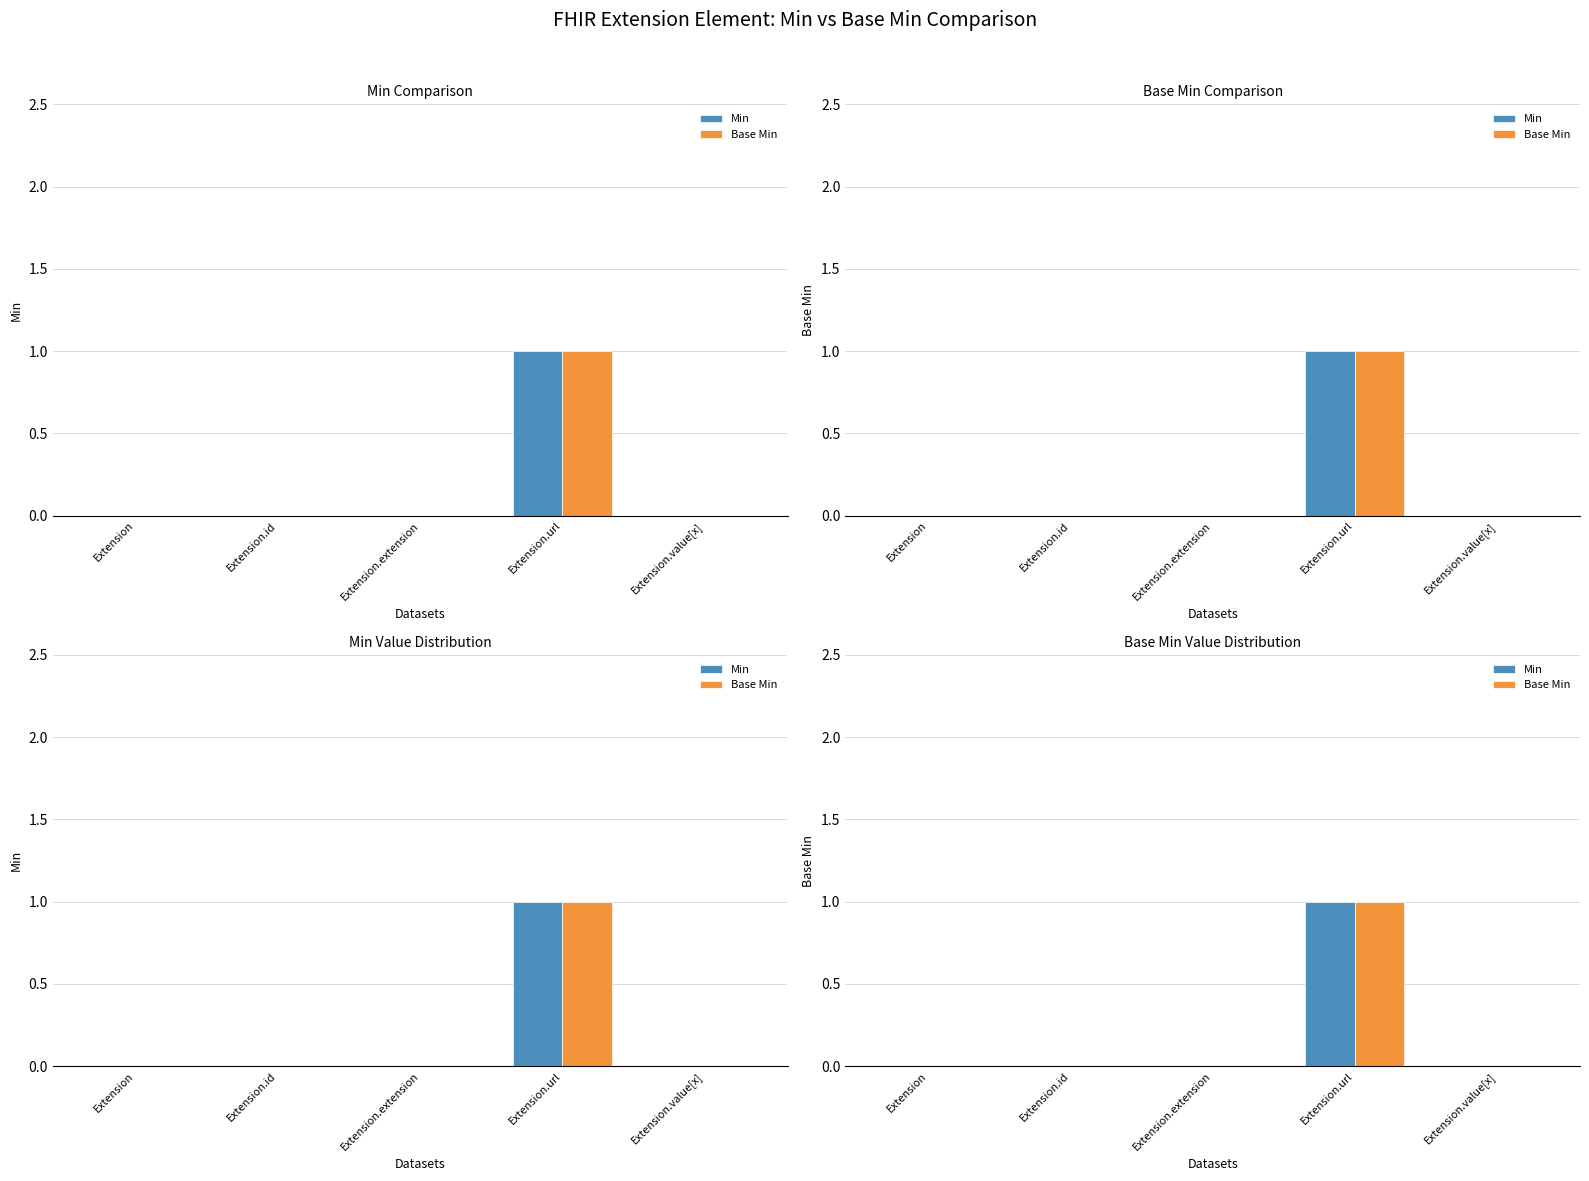

At how many categories does at least one series exceed 0?

1